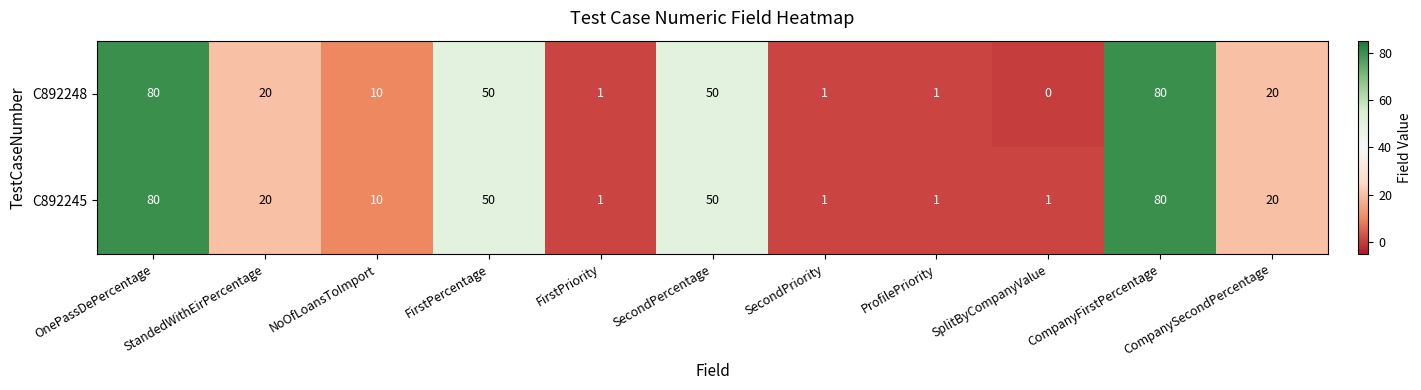

Which category has the lowest value across all series?

SplitByCompanyValue